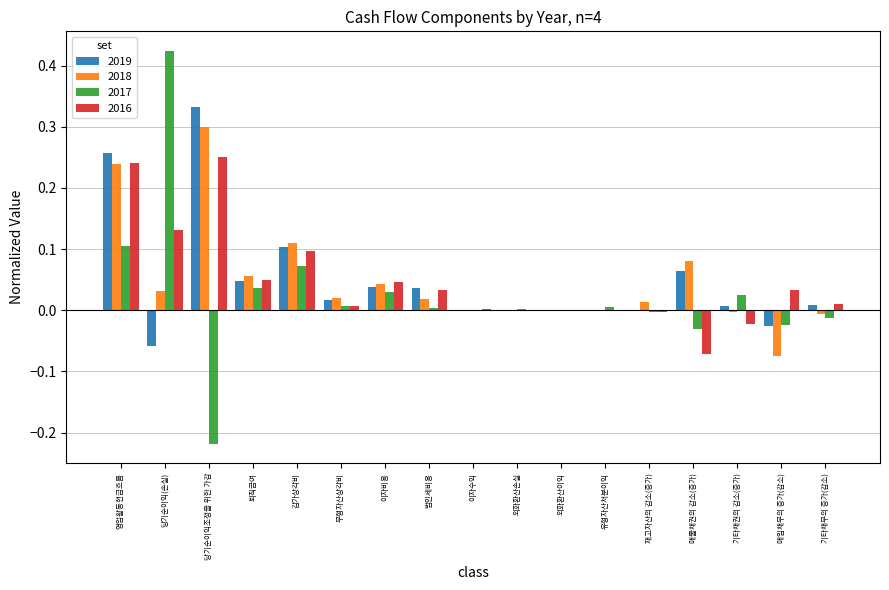

Which label corresponds to the largest value in the chart?

당기순이익(손실)